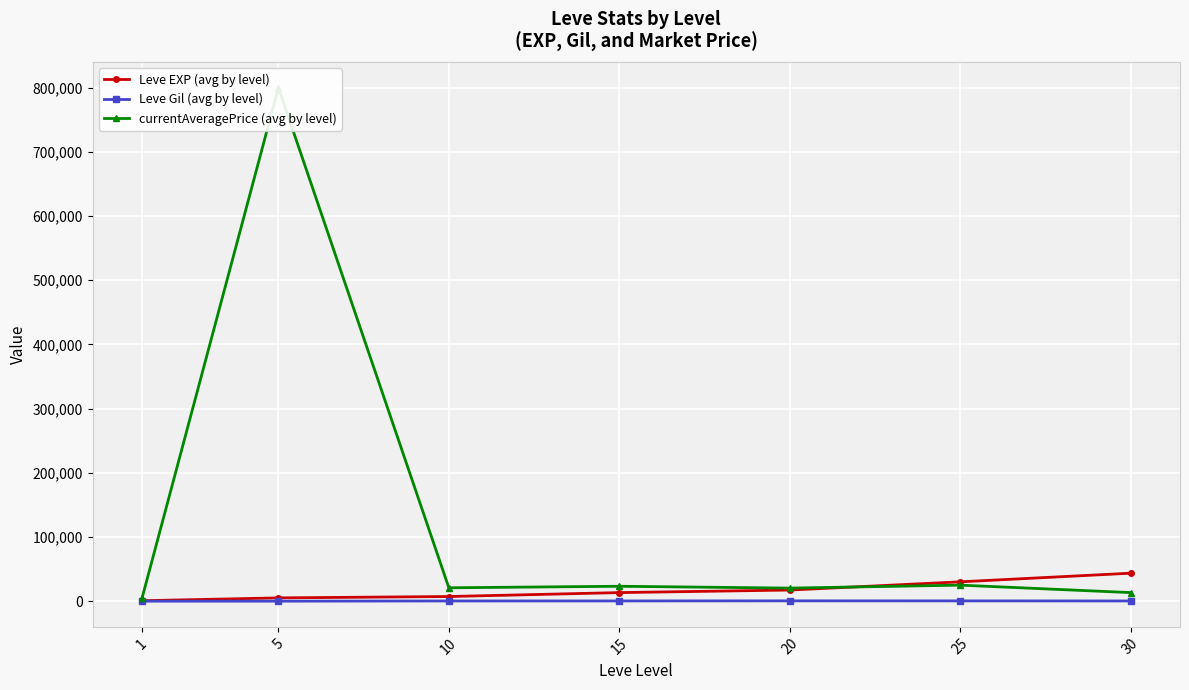

What is the sum of all Leve EXP (avg by level) values?

118511.7